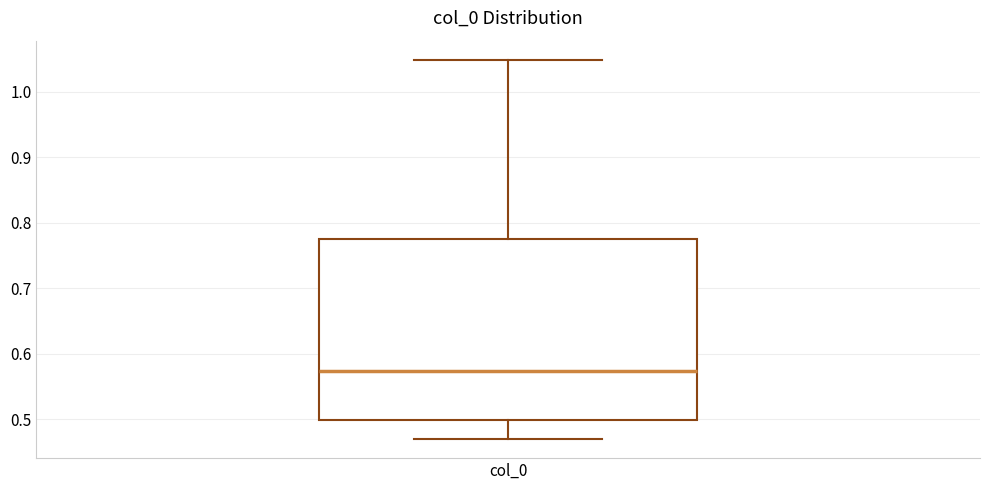

Transcribe this box plot: give where the median line is, the range the box spans, and where the two whiskers end, as read against the y-axis. The values are not printed on the chart, so give them approximately, as read against the axis.

median 0.57, box 0.50 to 0.78, whiskers 0.47 to 1.05